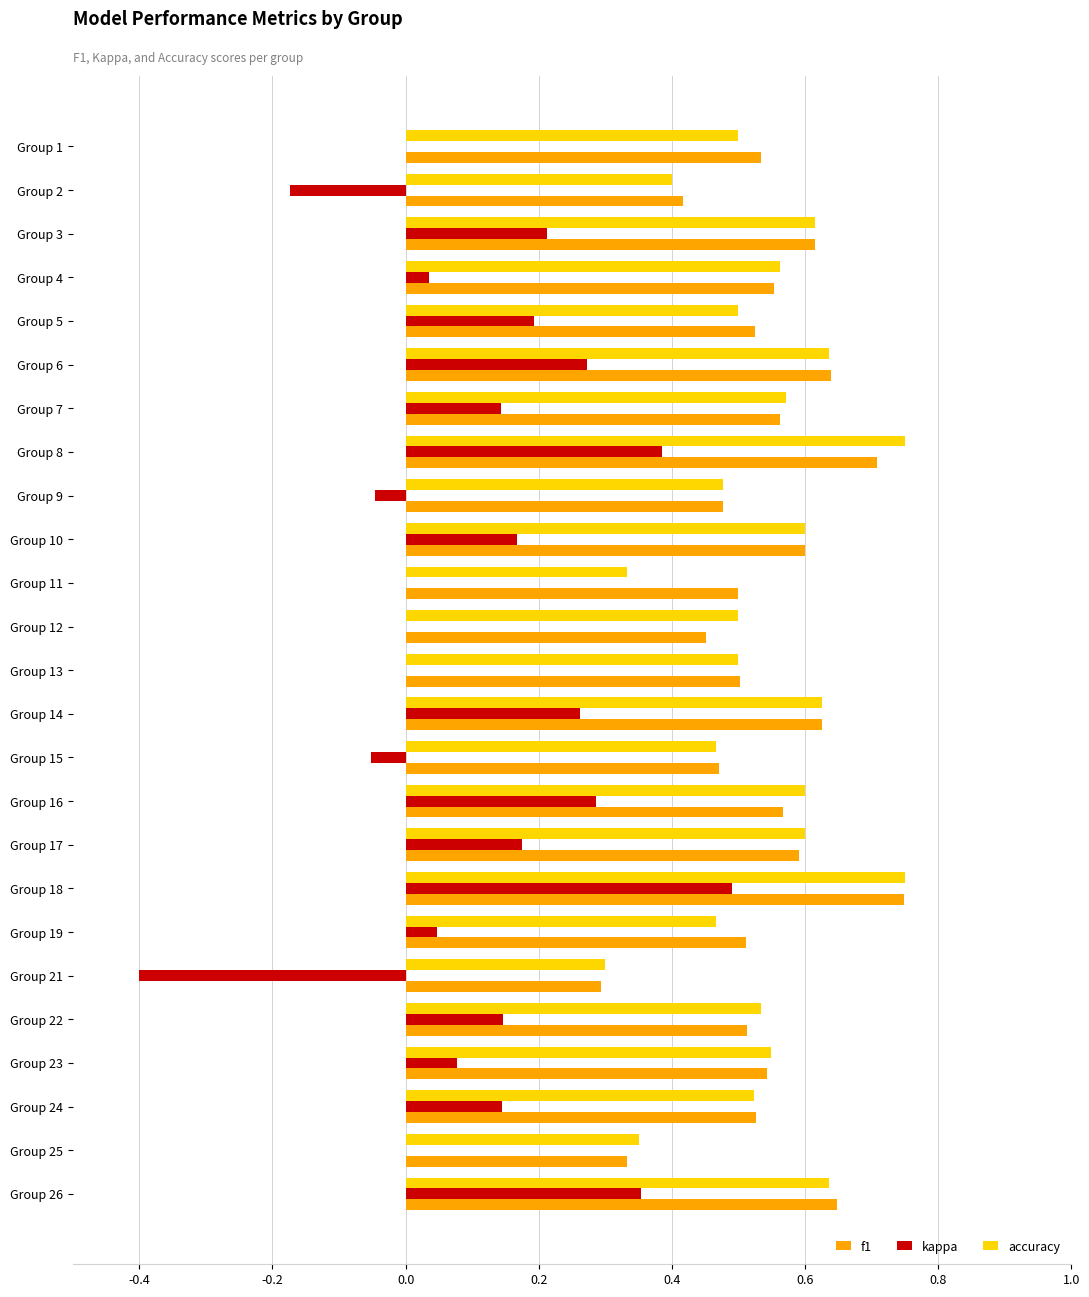

Count the number of data series in this chart.

3